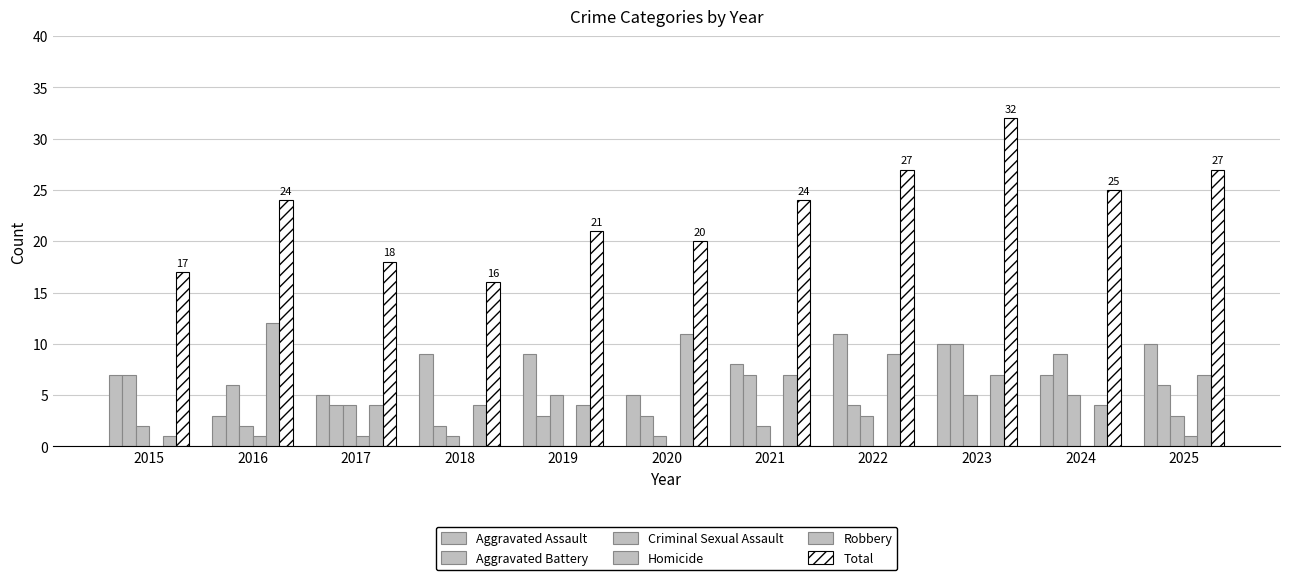

Count the number of categories in the chart.

11